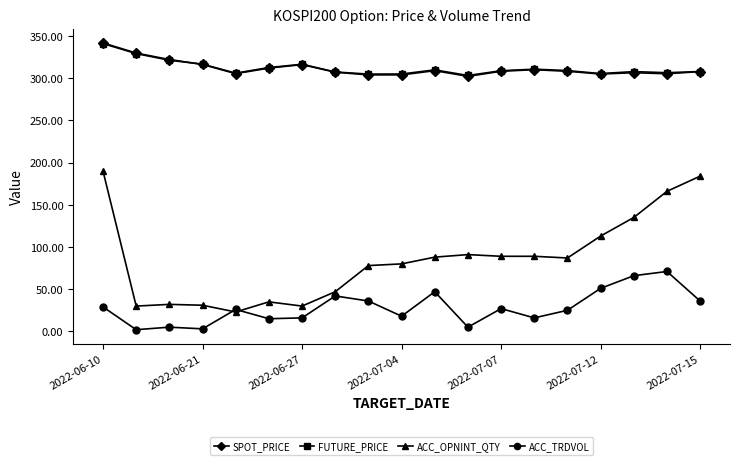

True or false: SPOT_PRICE and ACC_TRDVOL intersect in this chart.

False